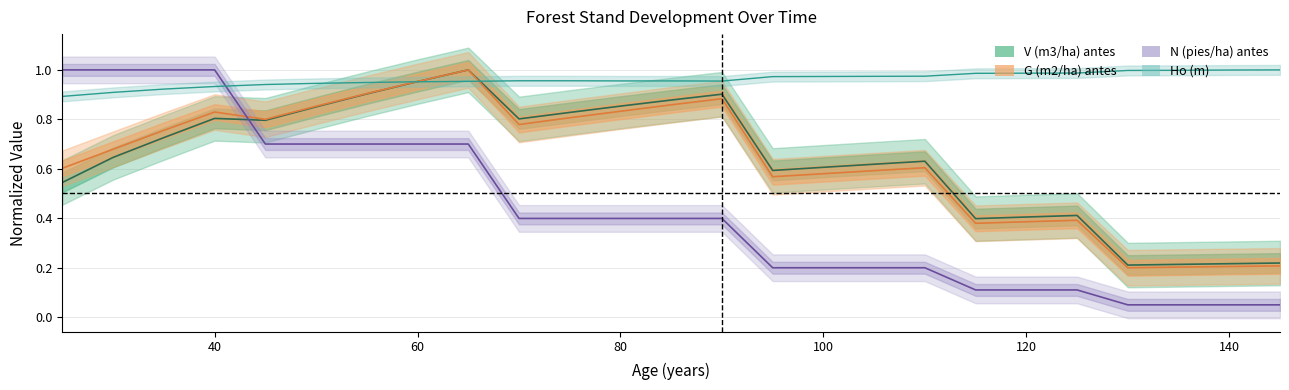

At which label does Ho (m) reach its minimum?

25